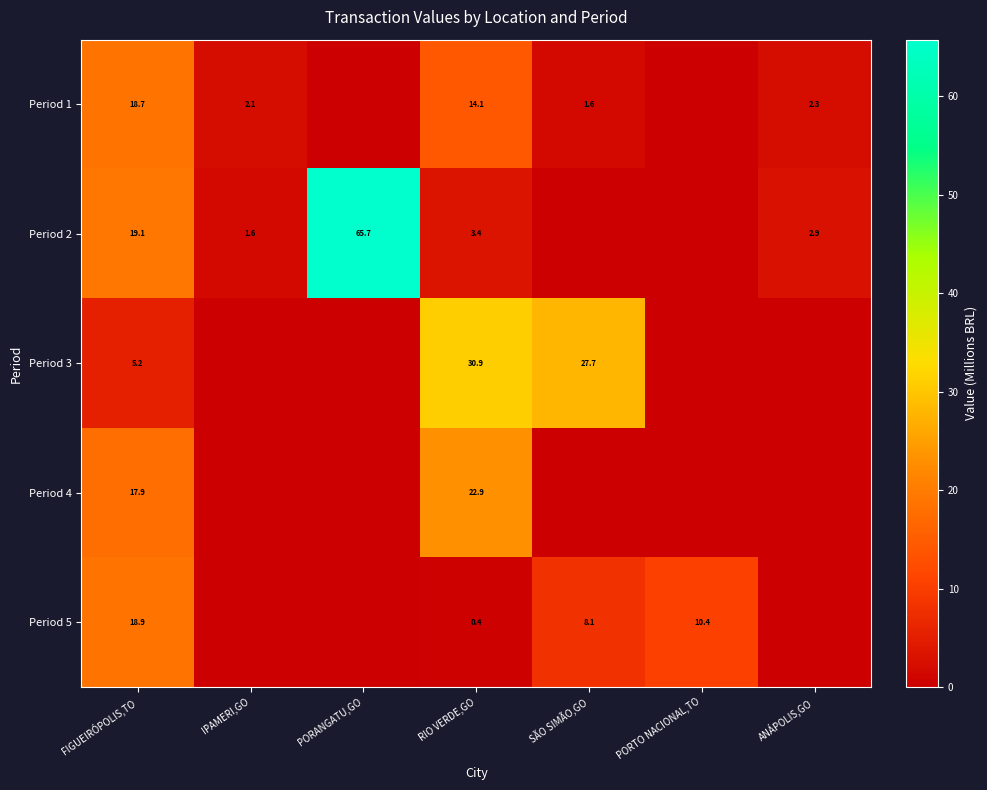

True or false: Period 3 has a value of 2.6 at FIGUEIRÓPOLIS,TO.

False